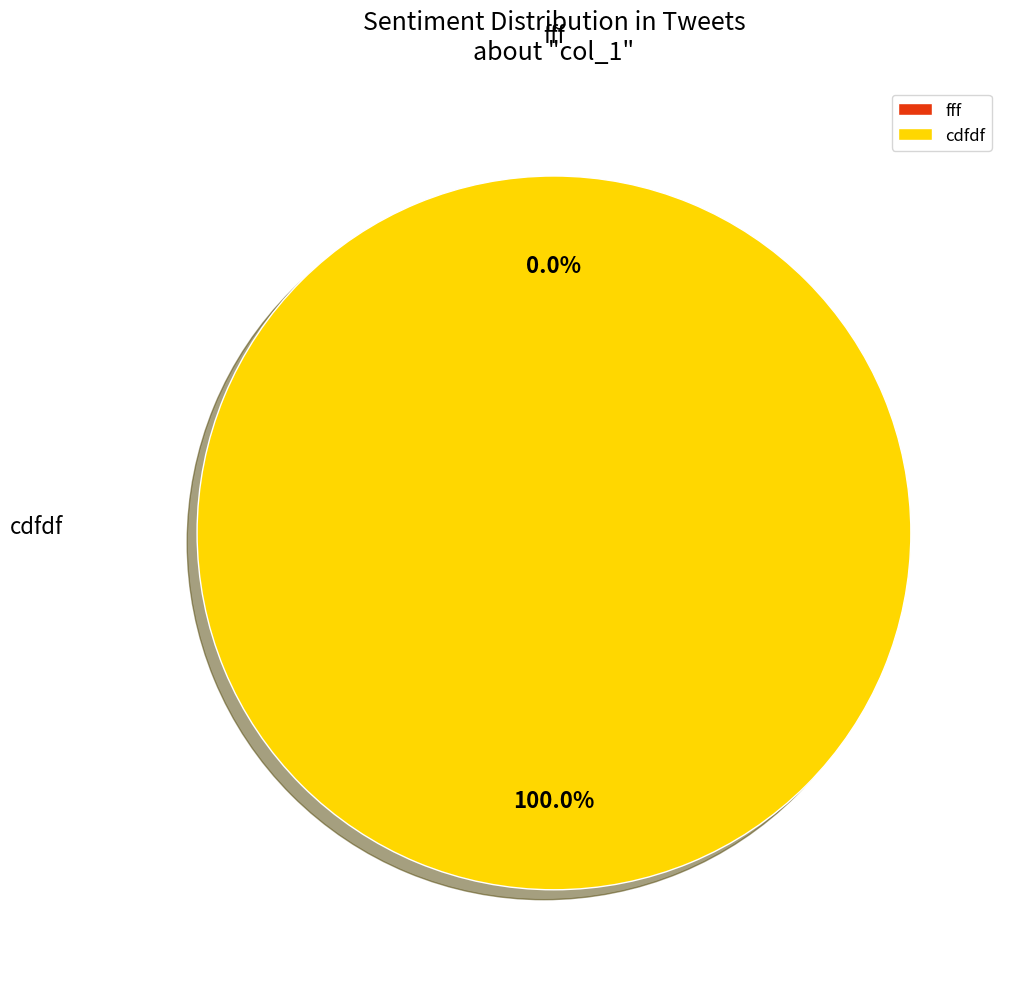

Do fff and cdfdf together represent more than half of the pie?

Yes